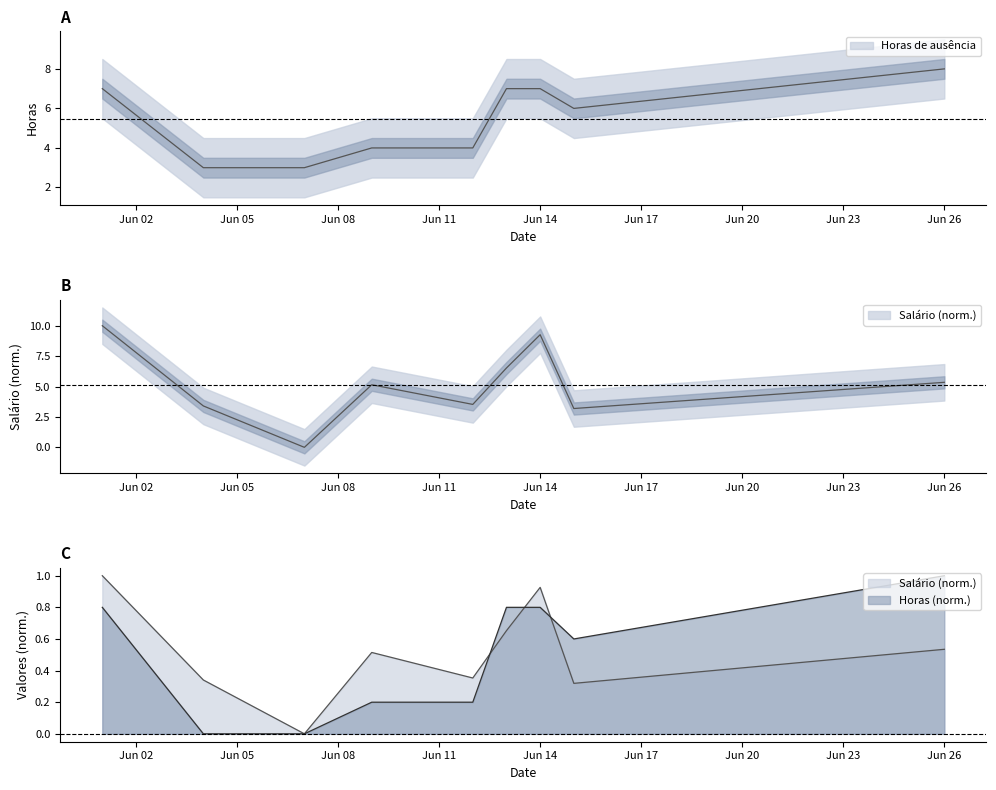

How many distinct data groups are displayed?

2